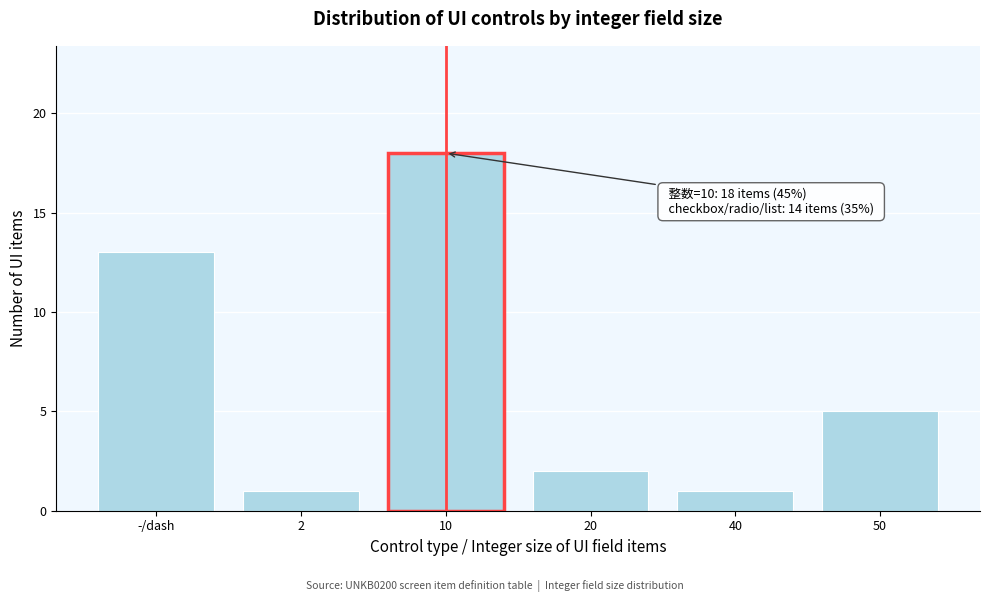

Reading right to left, transcribe all the data shown in this chart.

5	1	2	18	1	13